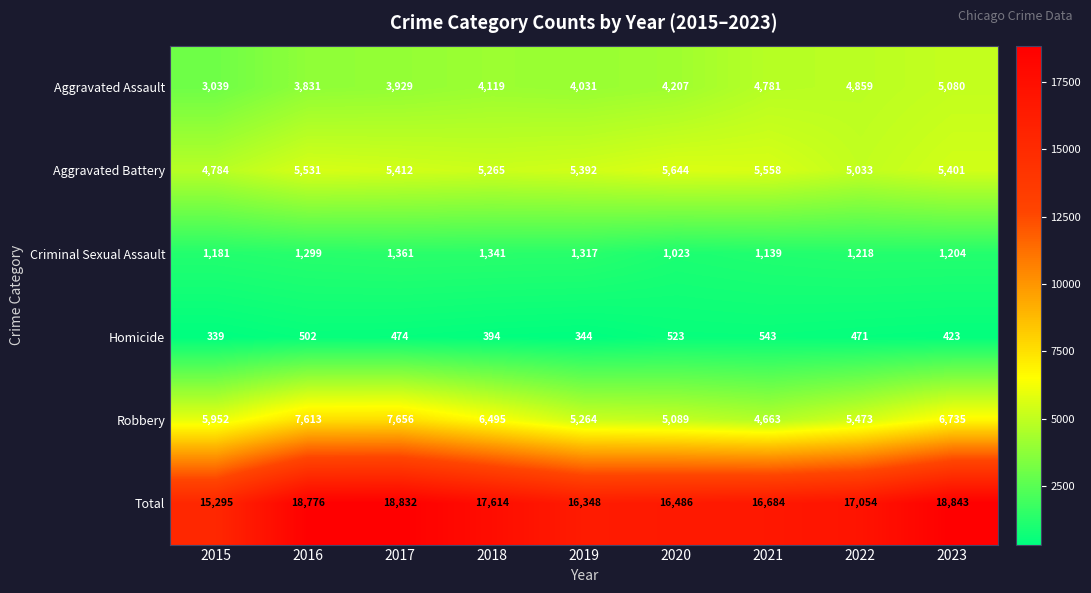

At which category is the sum across all series the highest?

2023